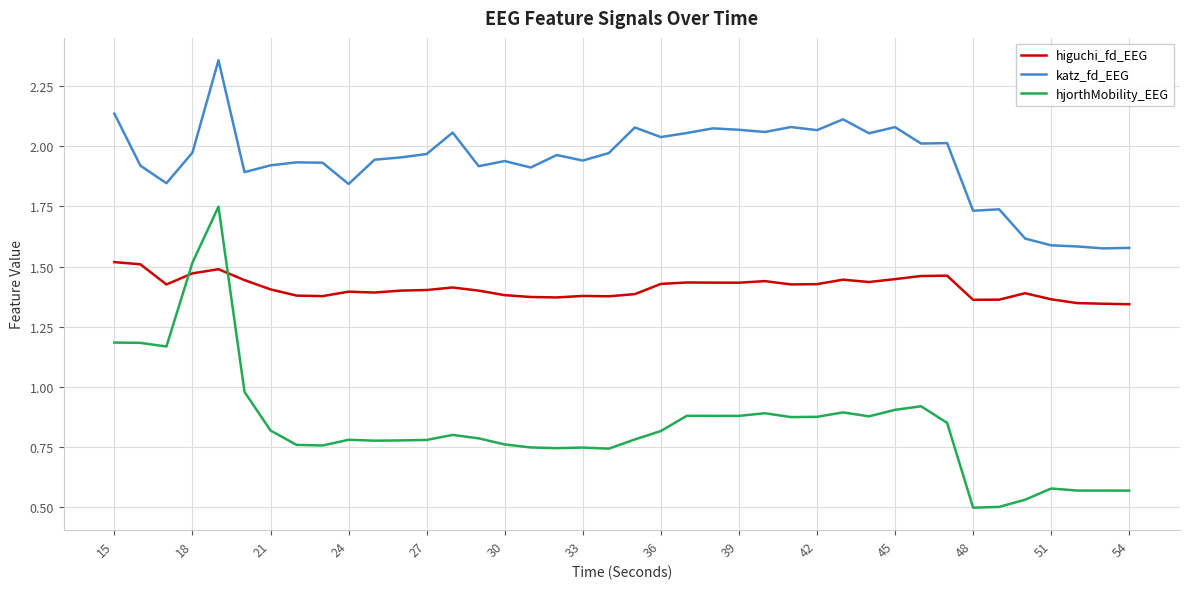

Which series has the largest total across all categories?

katz_fd_EEG